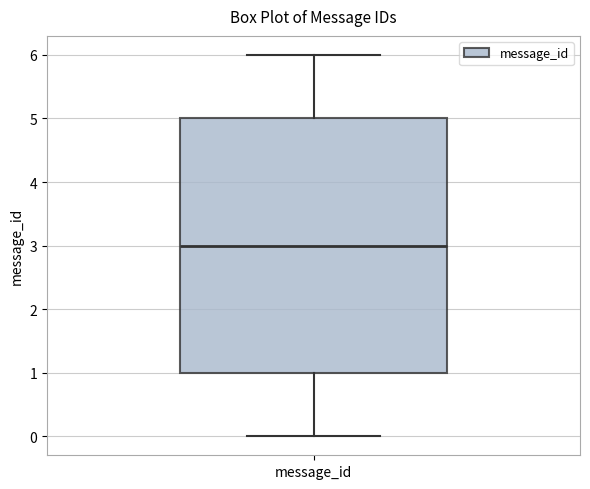

Where does the upper whisker of the box for message_id end on the y-axis? The values are not printed on the chart, so give them approximately, as read against the axis.

6